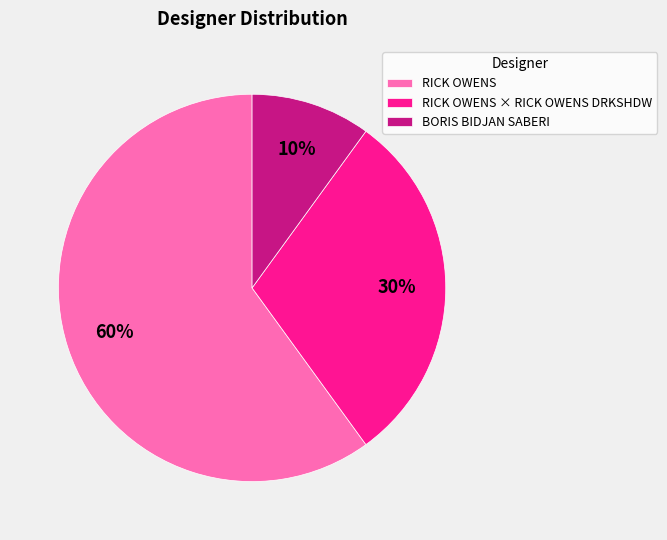

The RICK OWENS slice represents 60% of the pie. True or false?

True